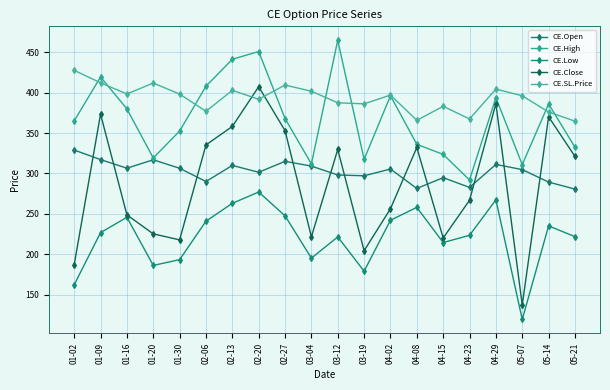

What are all the series names shown in the legend?

CE.Open, CE.High, CE.Low, CE.Close, CE.SL.Price